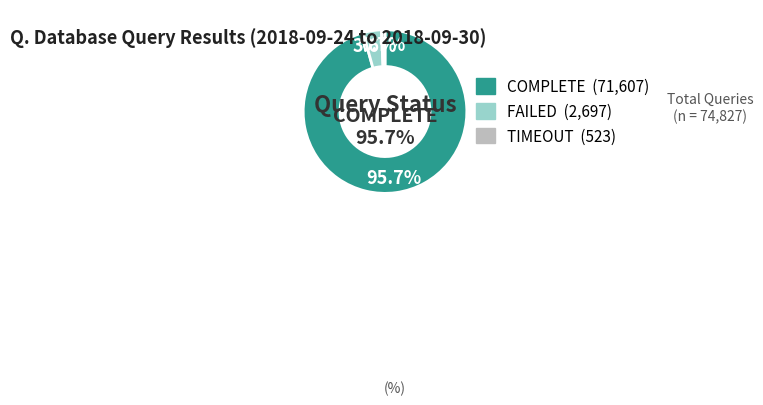

How many segments does this pie chart have?

3